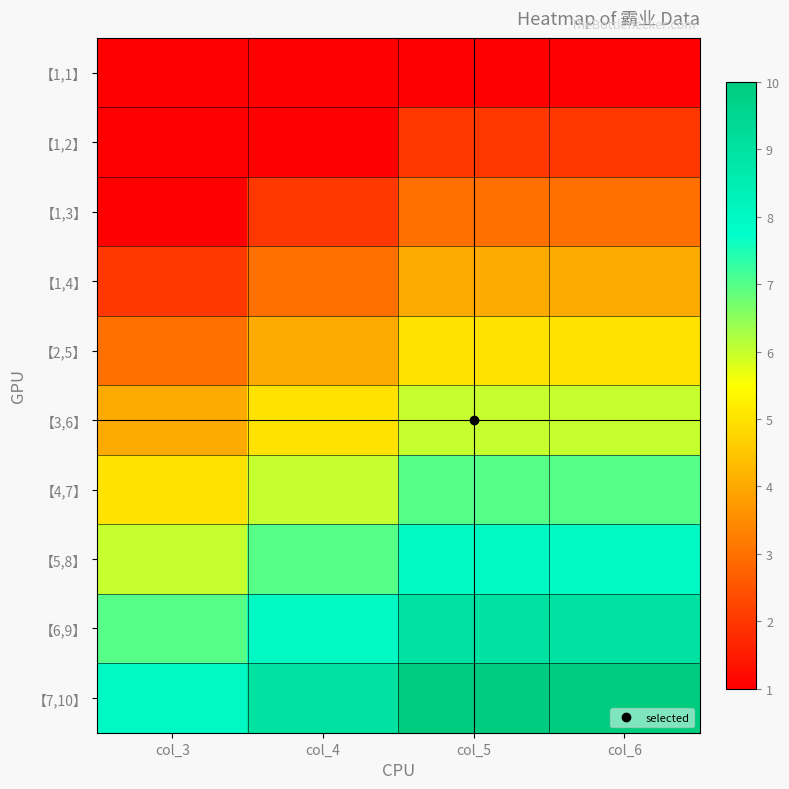

Reading left to right, extract all data points from this chart.

【1,1】: col_3=1	col_4=1	col_5=1	col_6=1
【1,2】: col_3=1	col_4=1	col_5=2	col_6=2
【1,3】: col_3=1	col_4=2	col_5=3	col_6=3
【1,4】: col_3=2	col_4=3	col_5=4	col_6=4
【2,5】: col_3=3	col_4=4	col_5=5	col_6=5
【3,6】: col_3=4	col_4=5	col_5=6	col_6=6
【4,7】: col_3=5	col_4=6	col_5=7	col_6=7
【5,8】: col_3=6	col_4=7	col_5=8	col_6=8
【6,9】: col_3=7	col_4=8	col_5=9	col_6=9
【7,10】: col_3=8	col_4=9	col_5=10	col_6=10